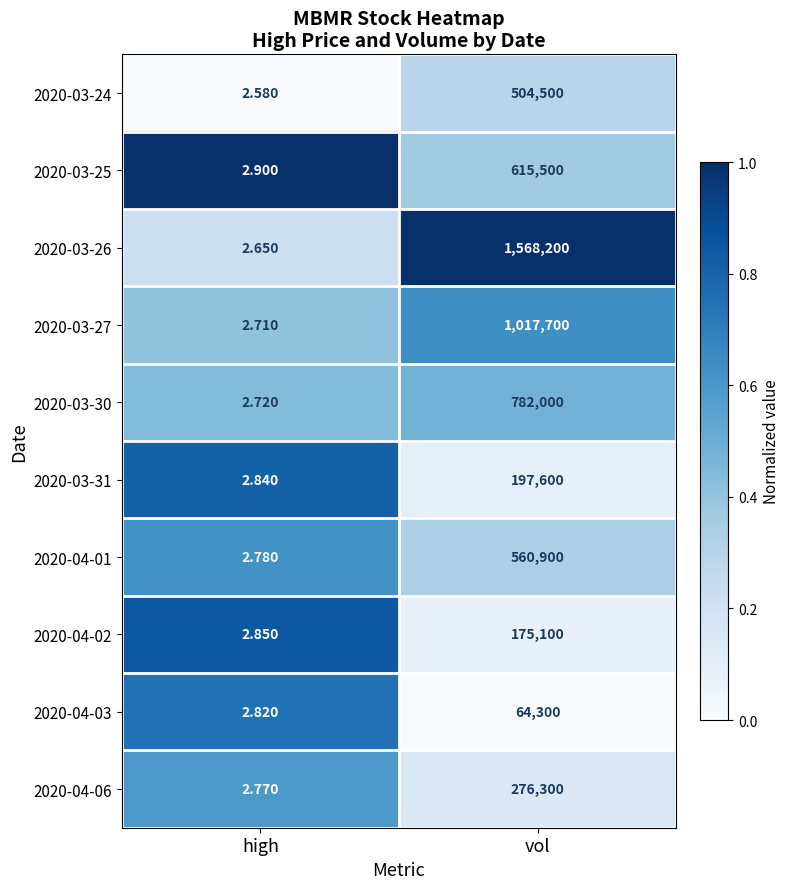

Rank the categories by 2020-04-01 value from lowest to highest.

high, vol